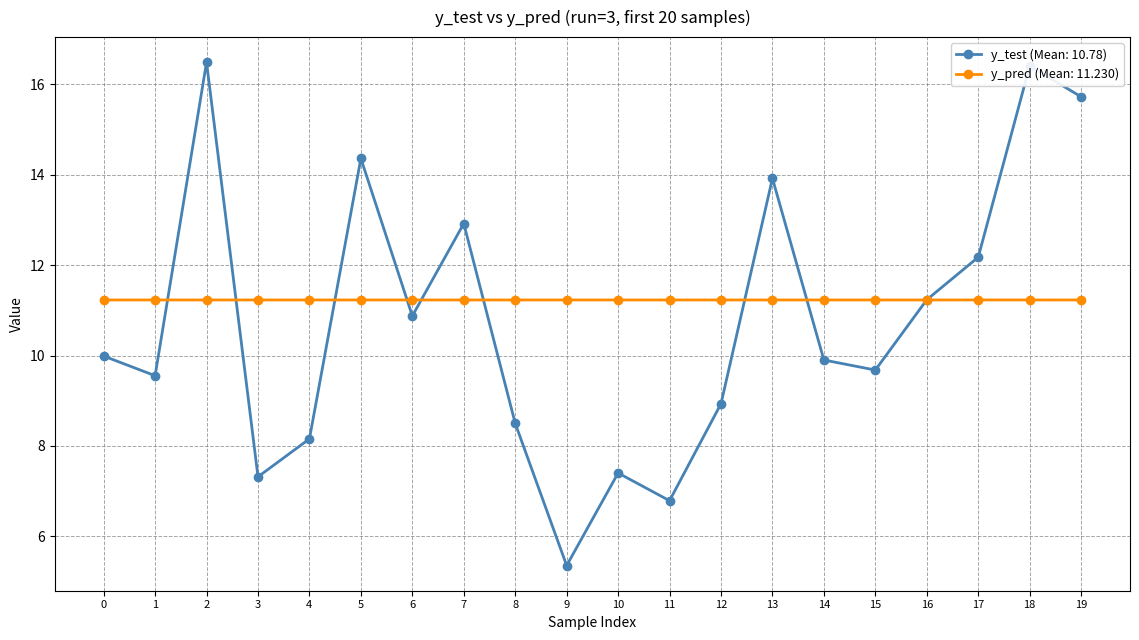

At 15, list the series in order from smallest to largest.

y_test (Mean: 10.78), y_pred (Mean: 11.230)